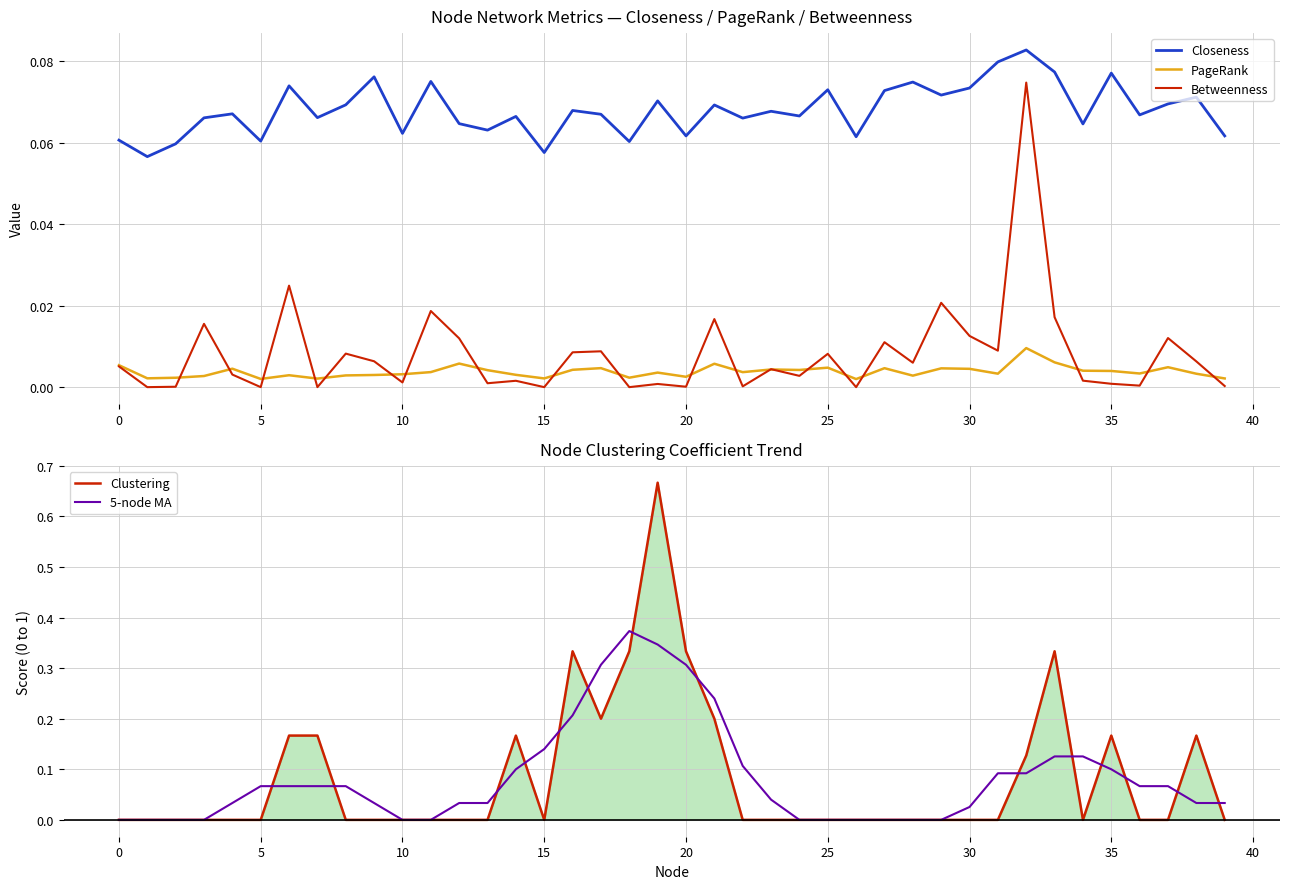

Which category has the lowest value in the 5-node MA series?

−5